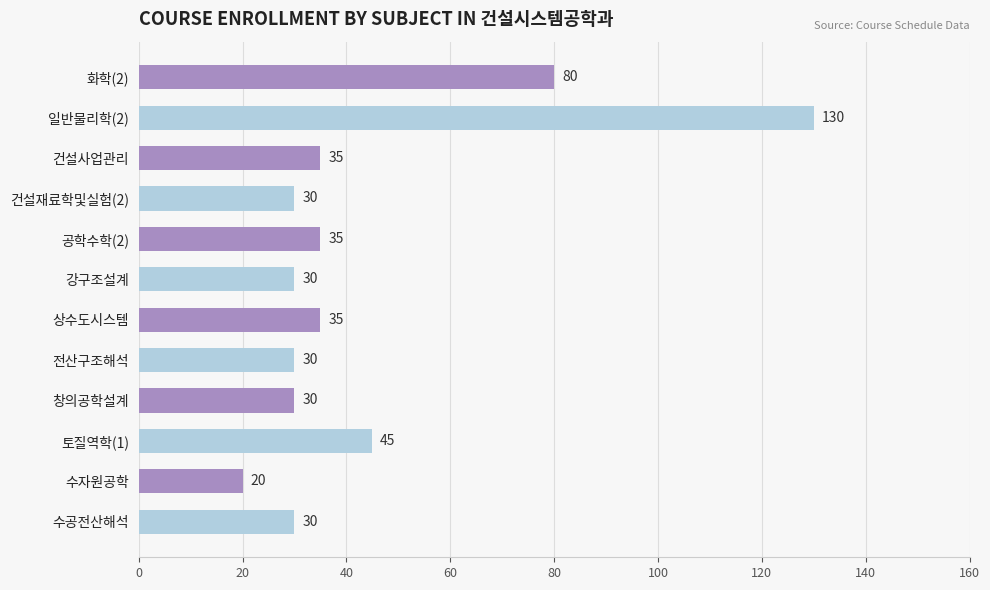

At which label is the value closest to 75?

화학(2)